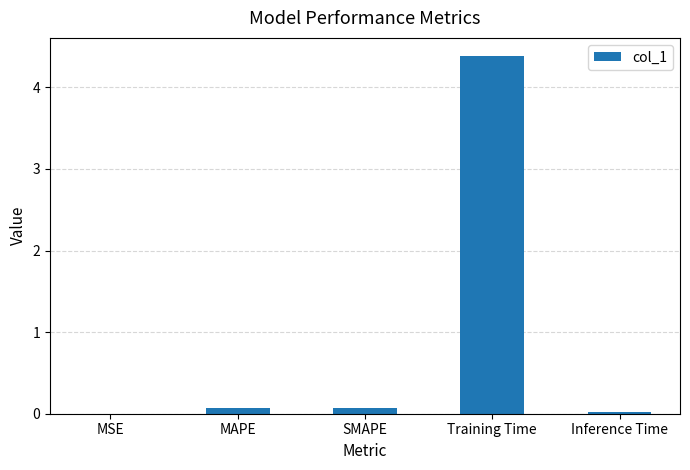

What is the sum of all values?

4.5